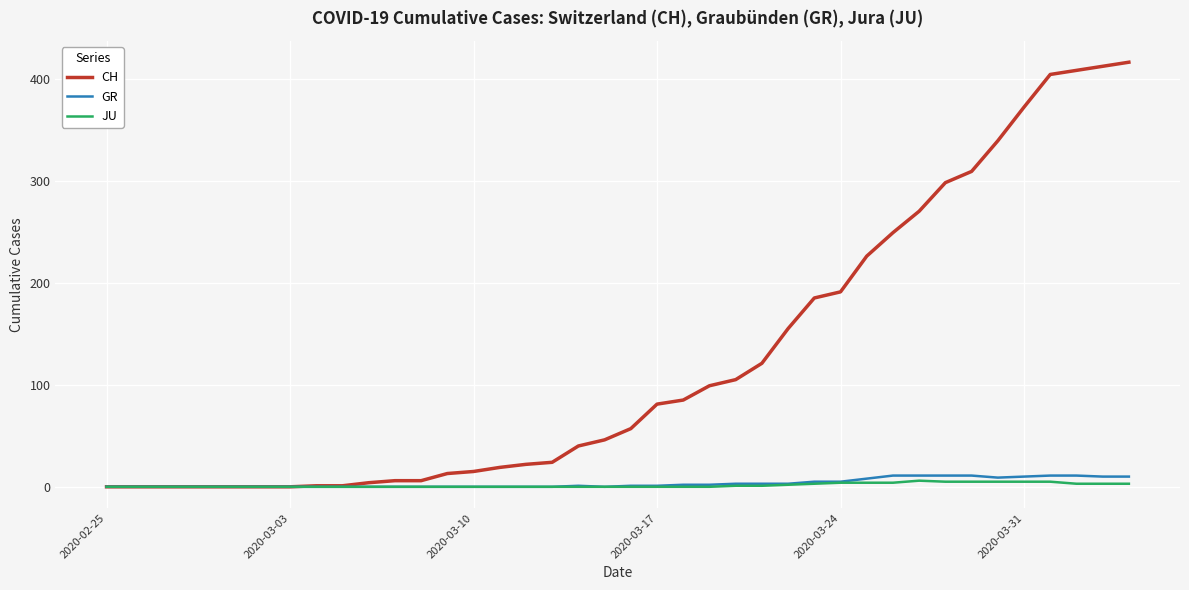

What is the sum of all JU values?

59